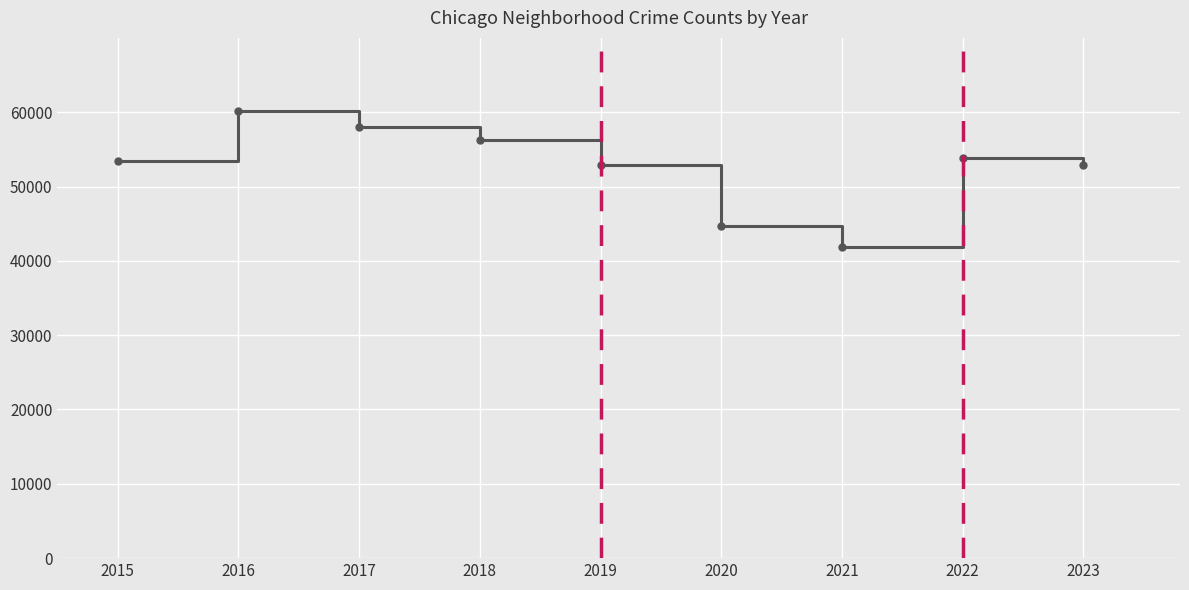

True or false: there are more than 0 points higher than both neighbors.

True